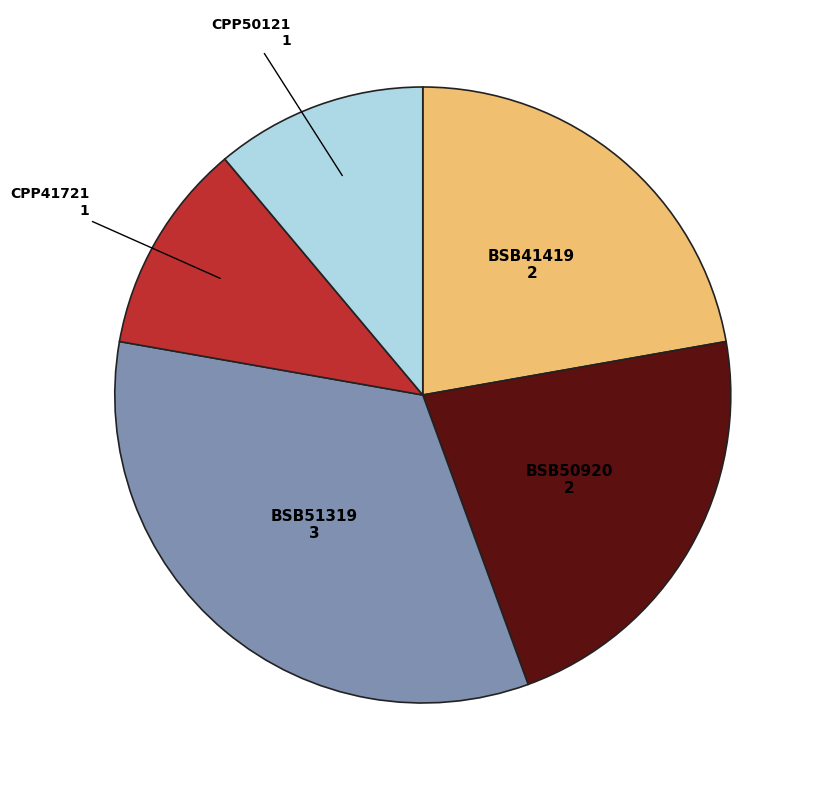

Do BSB51319 and BSB41419 together represent more than half of the pie?

Yes